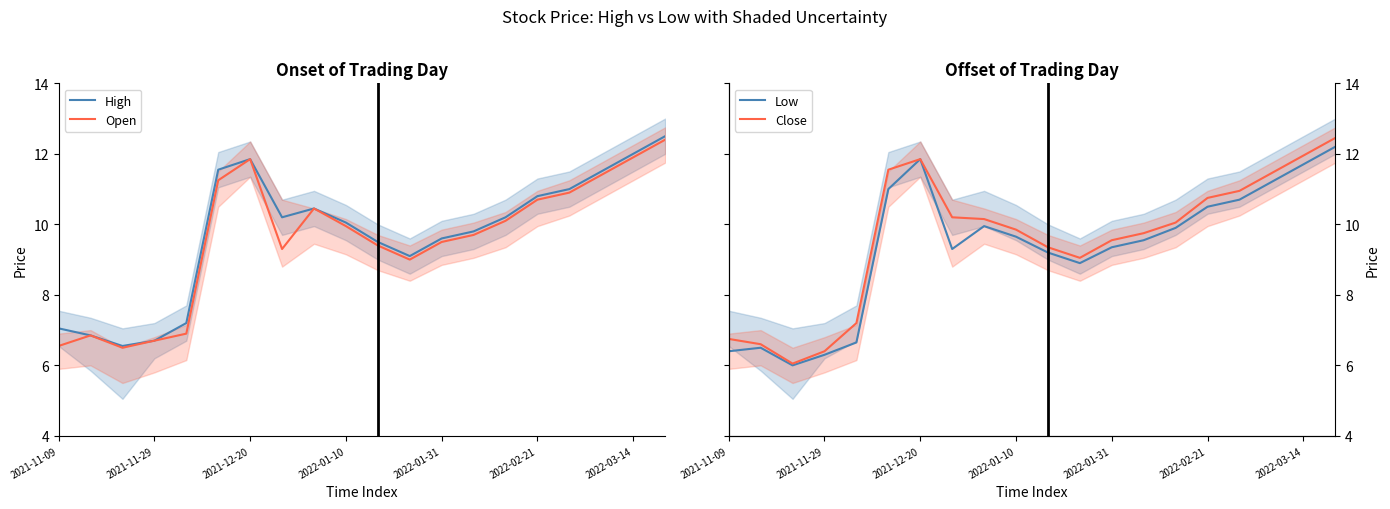

The High series shows 2.1 at 10. True or false?

False